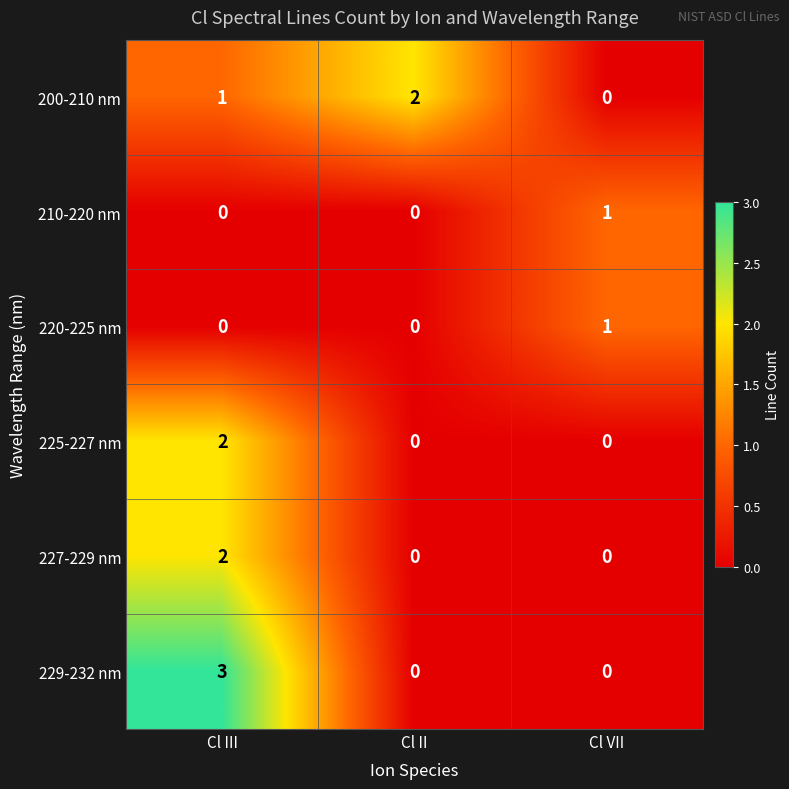

Is it true that 227-229 nm equals 0 at Cl VII?

True